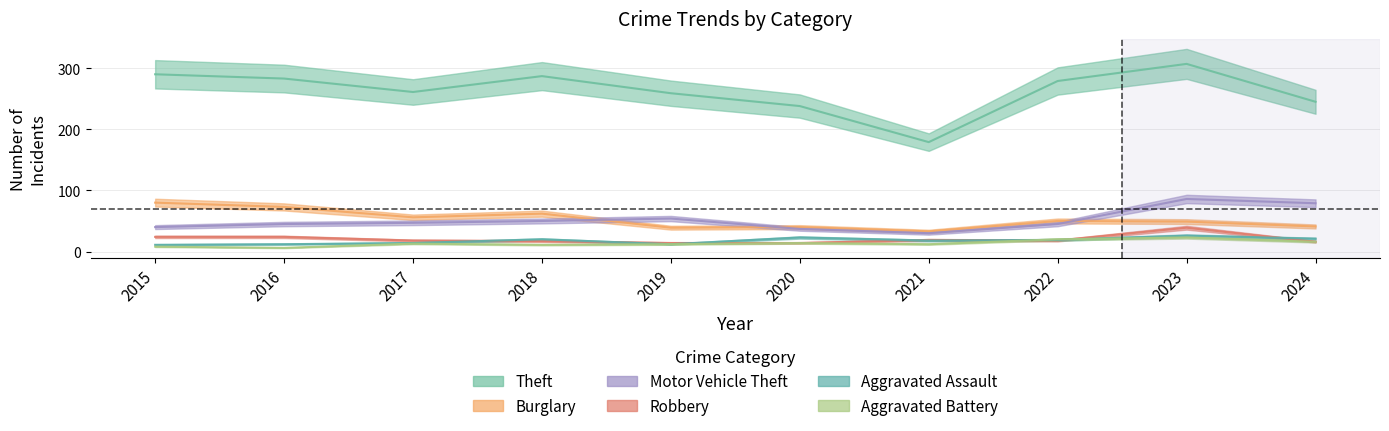

Between 2017 and 2019, which series saw the biggest shift?

Burglary